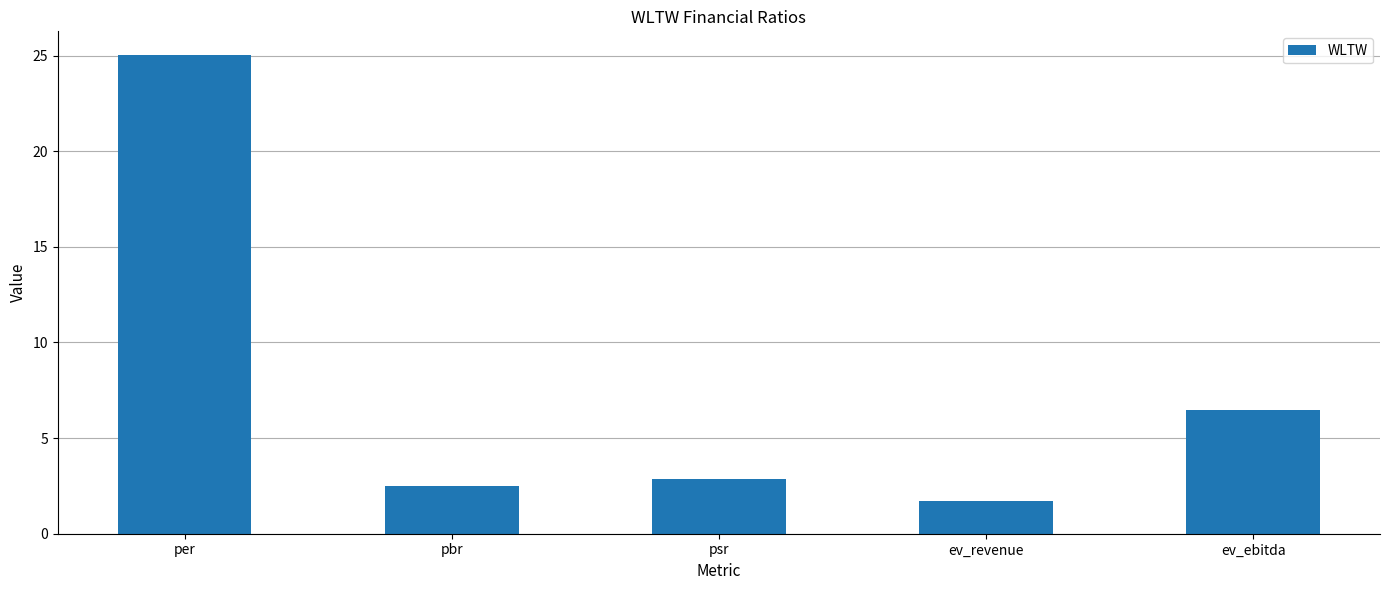

Rank the categories by value from highest to lowest.

per, ev_ebitda, psr, pbr, ev_revenue